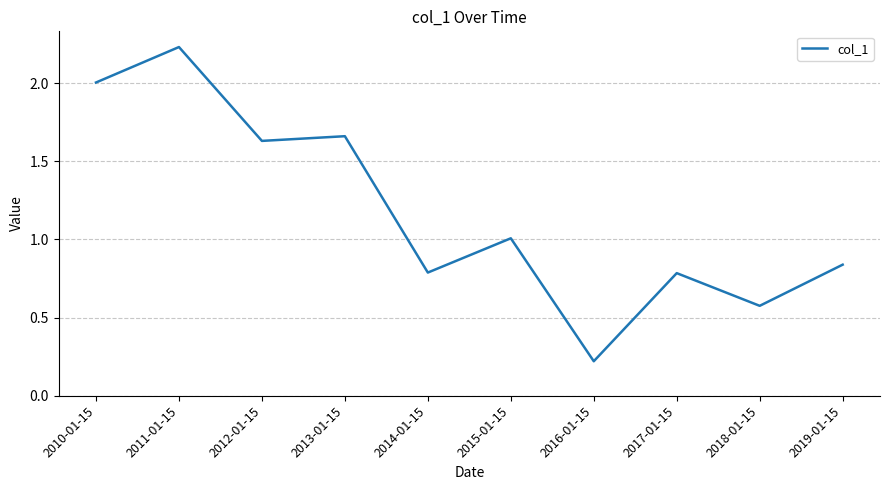

What is the change in value from 2011-01-15 to 2017-01-15?

-1.4